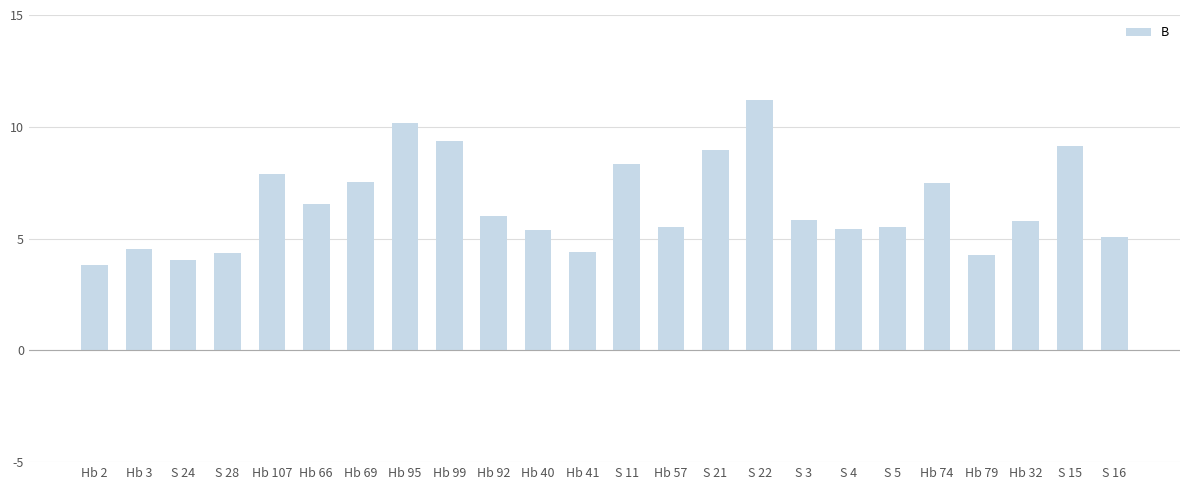

What is the value of the 10th bar from the left?

6.0